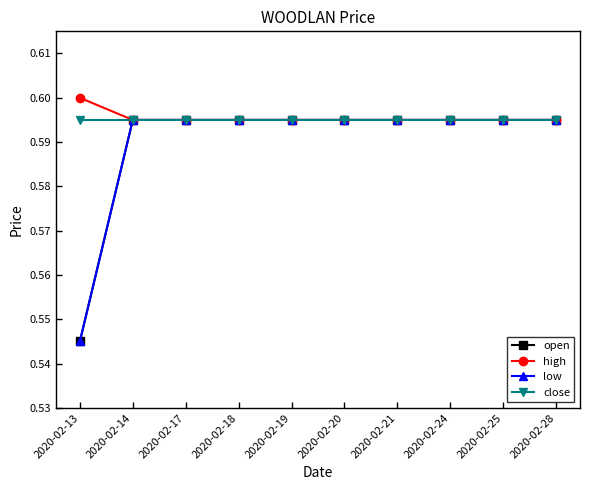

How many lines are shown in the chart?

4